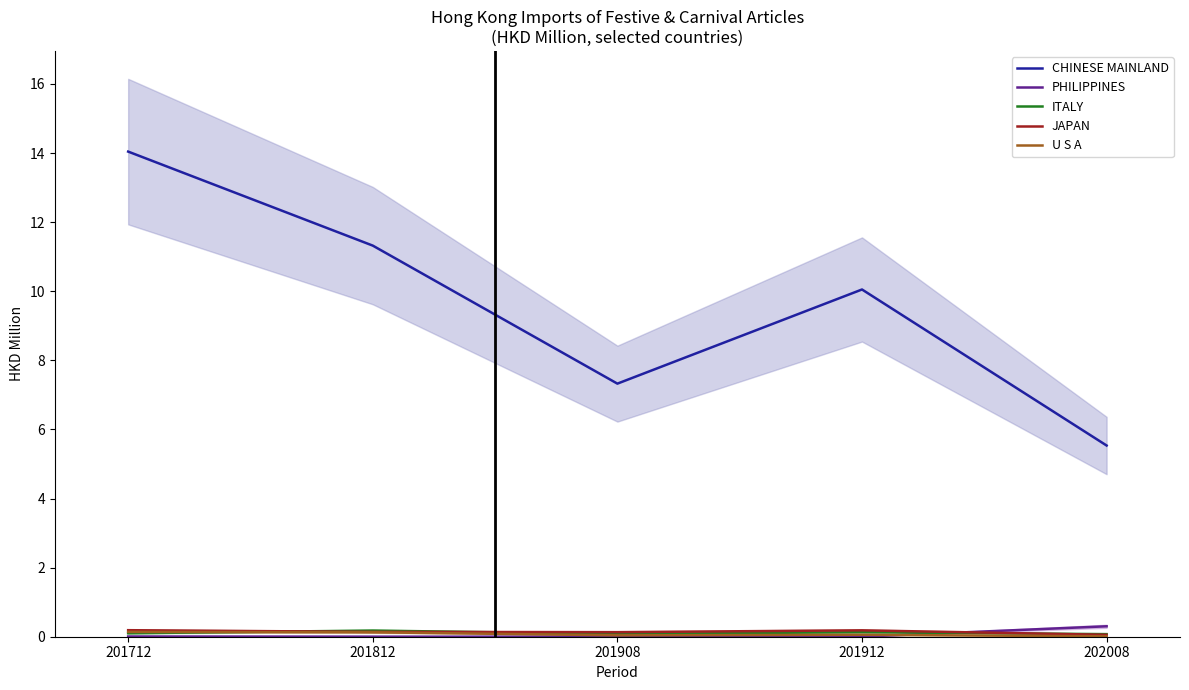

What is the difference between the maximum and second lowest values in the ITALY series?

0.1